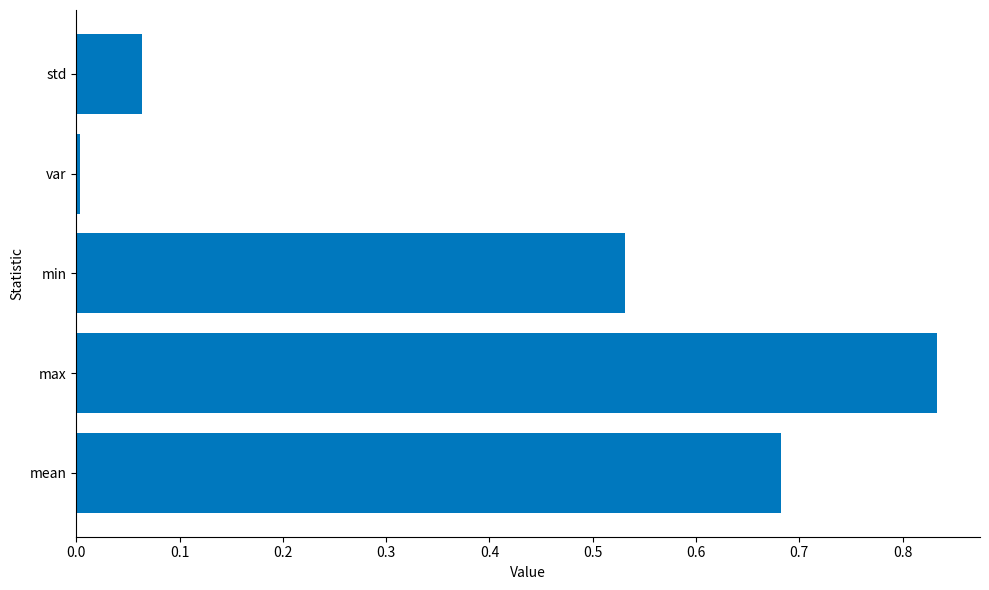

What is the average value?

0.4